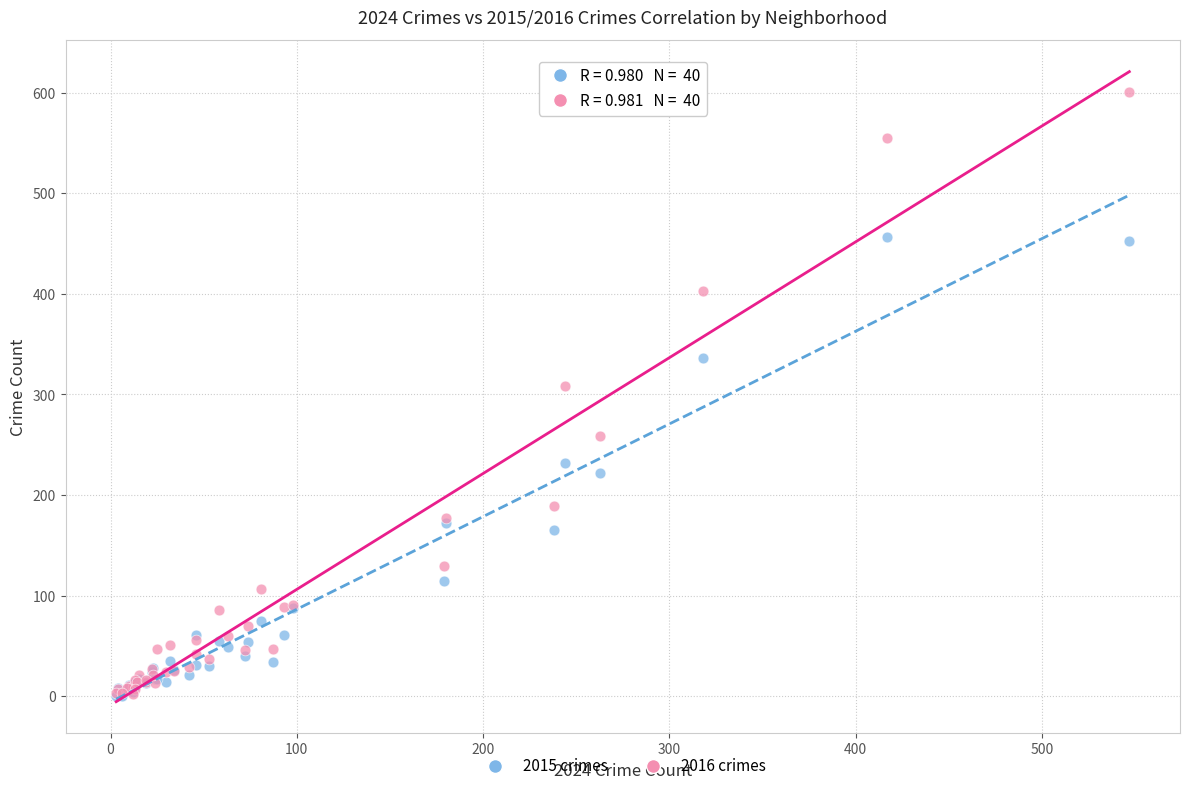

In the 2016 crimes series, what Y value is closest to 301?

308